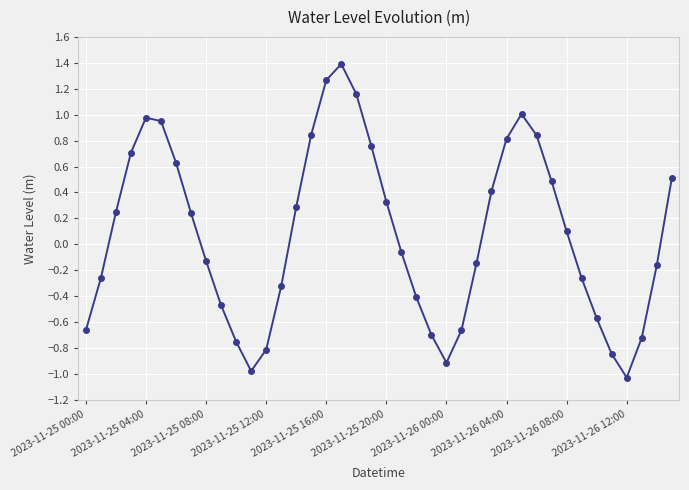

True or false: the data has more than 2 interior local peaks.

True